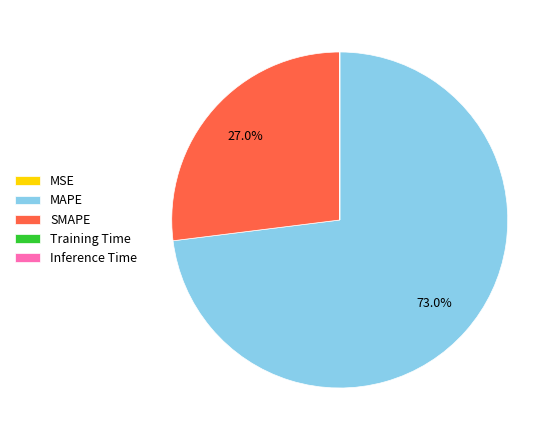

Between MAPE and SMAPE, which is larger?

MAPE